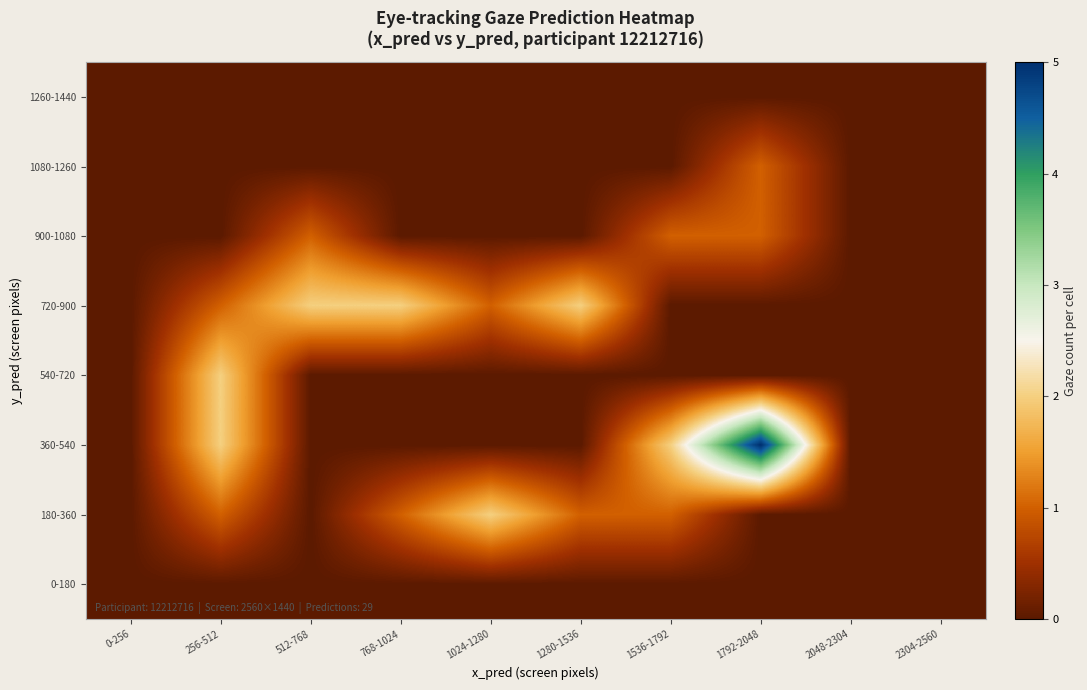

How many series are shown in this chart?

8